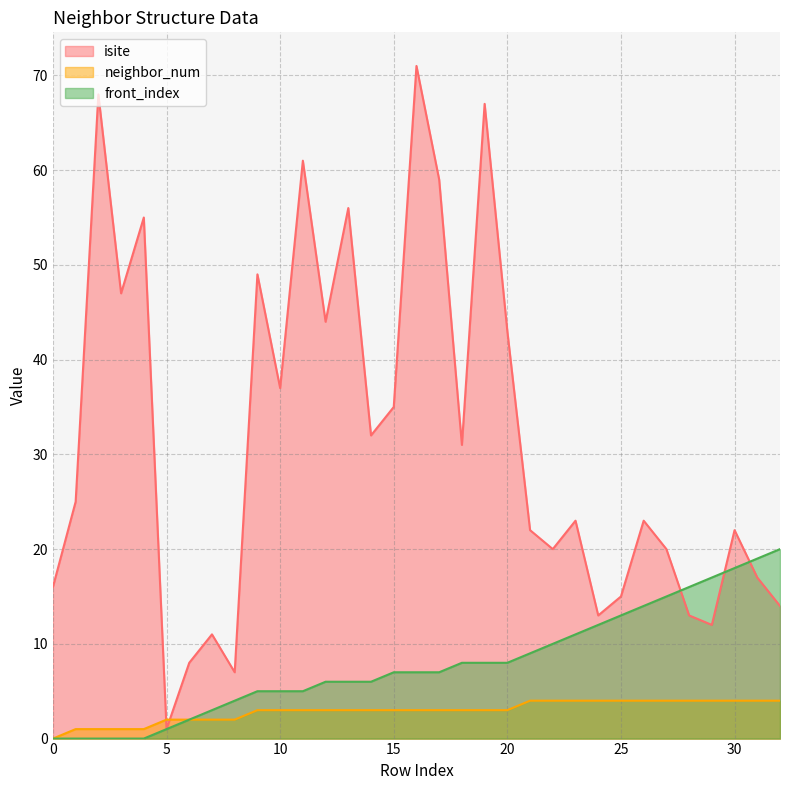

What is the value of the isite point at the 15th from the left?

32